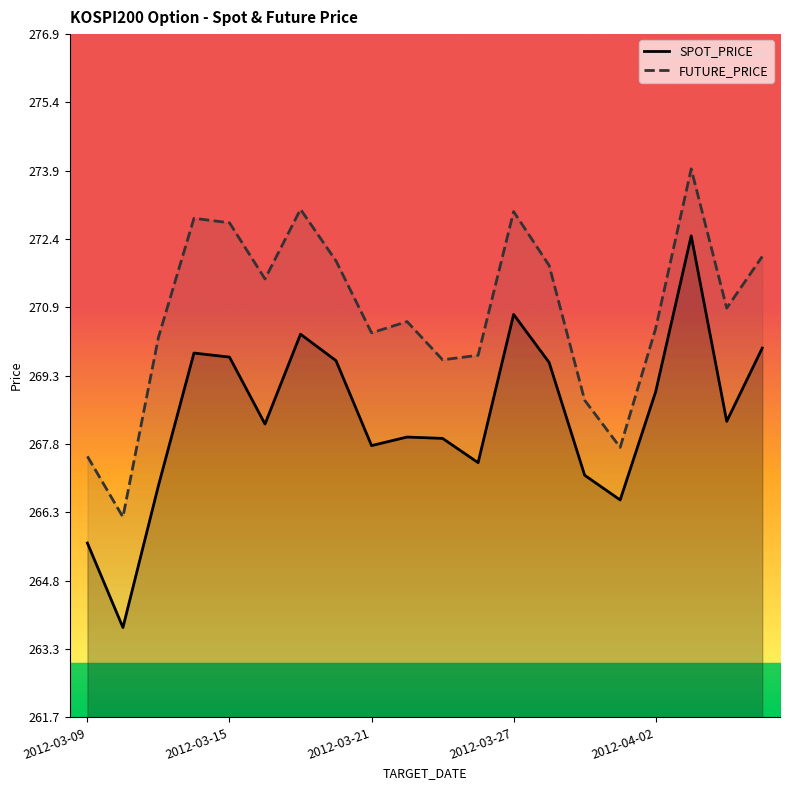

What is the sum of the FUTURE_PRICE values at 11 and 14?

538.6